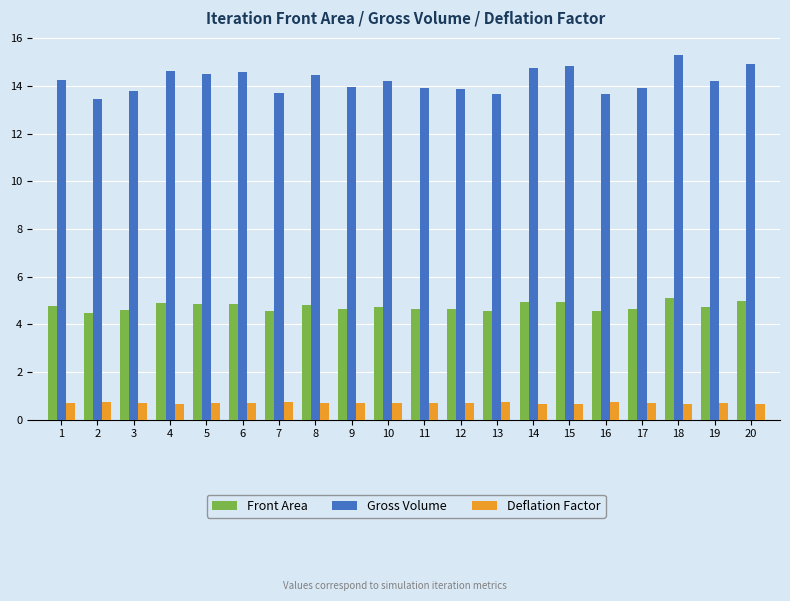

Rank the series at 20 from highest to lowest value.

Gross Volume, Front Area, Deflation Factor